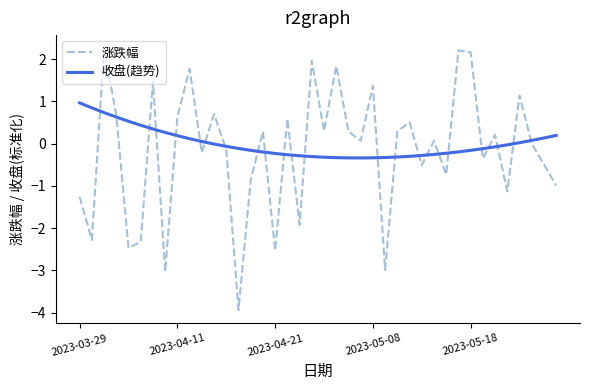

List the series in order of their peak value, lowest first.

收盘(趋势), 涨跌幅